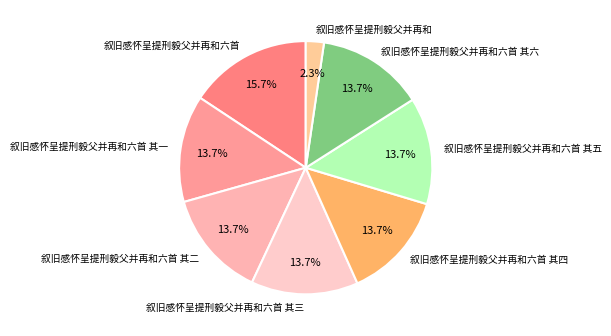

Count the number of slices in the pie.

8